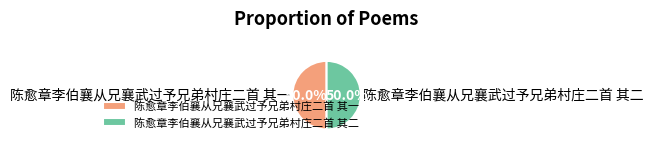

Approximately how many times larger is the value at 陈愈章李伯襄从兄襄武过予兄弟村庄二首 其二 compared to 陈愈章李伯襄从兄襄武过予兄弟村庄二首 其一?

1.0